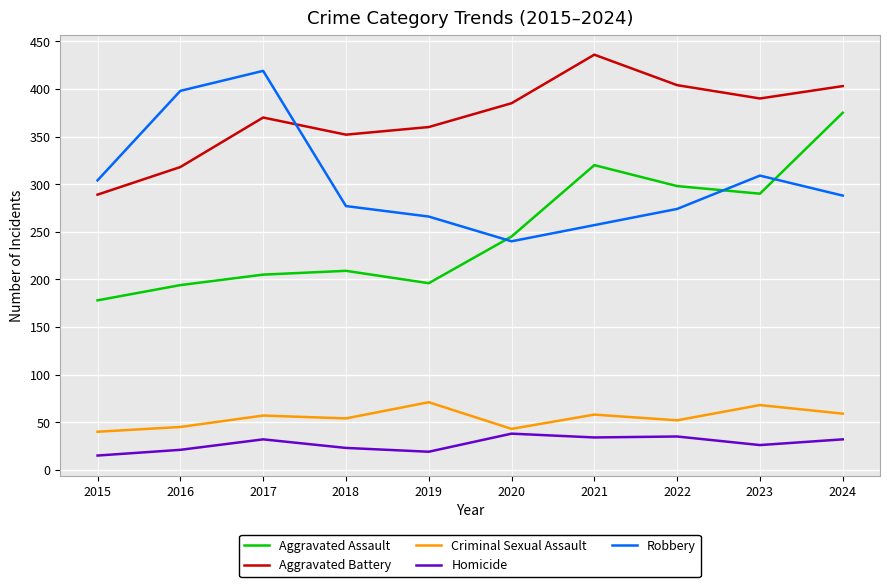

List the series in order of their peak value, highest first.

Aggravated Battery, Robbery, Aggravated Assault, Criminal Sexual Assault, Homicide